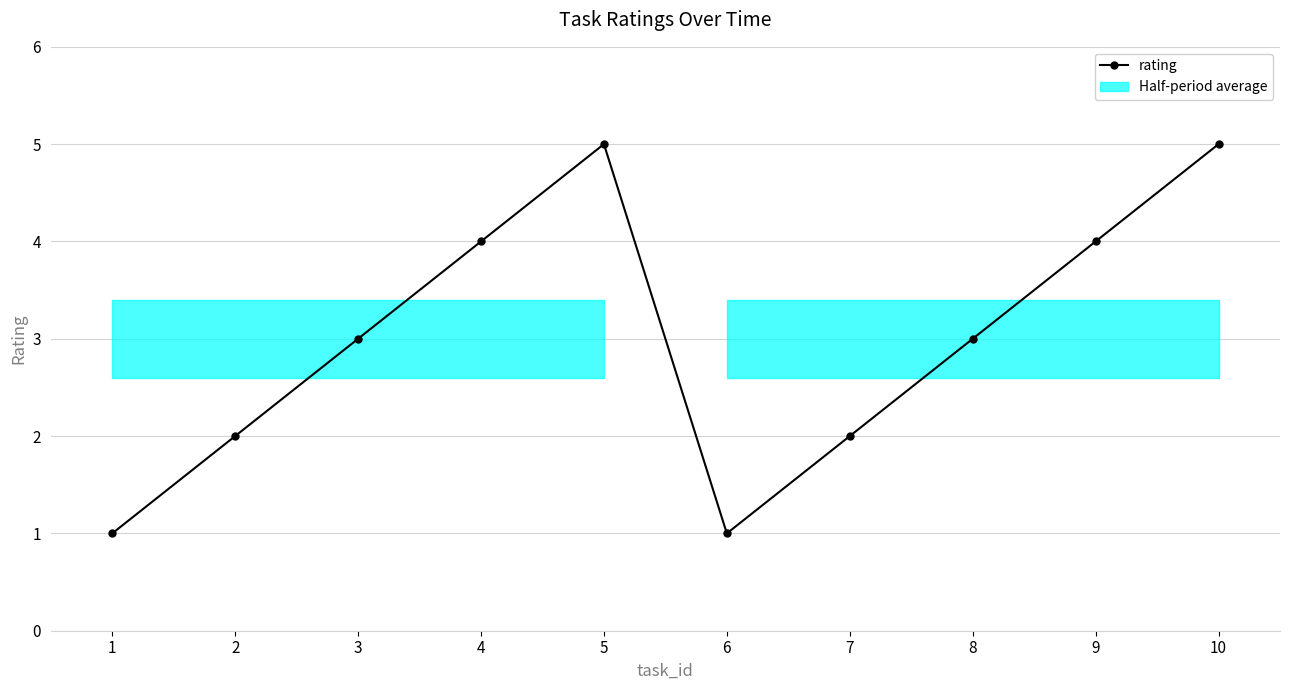

Where is the data nearest to the value 3?

3